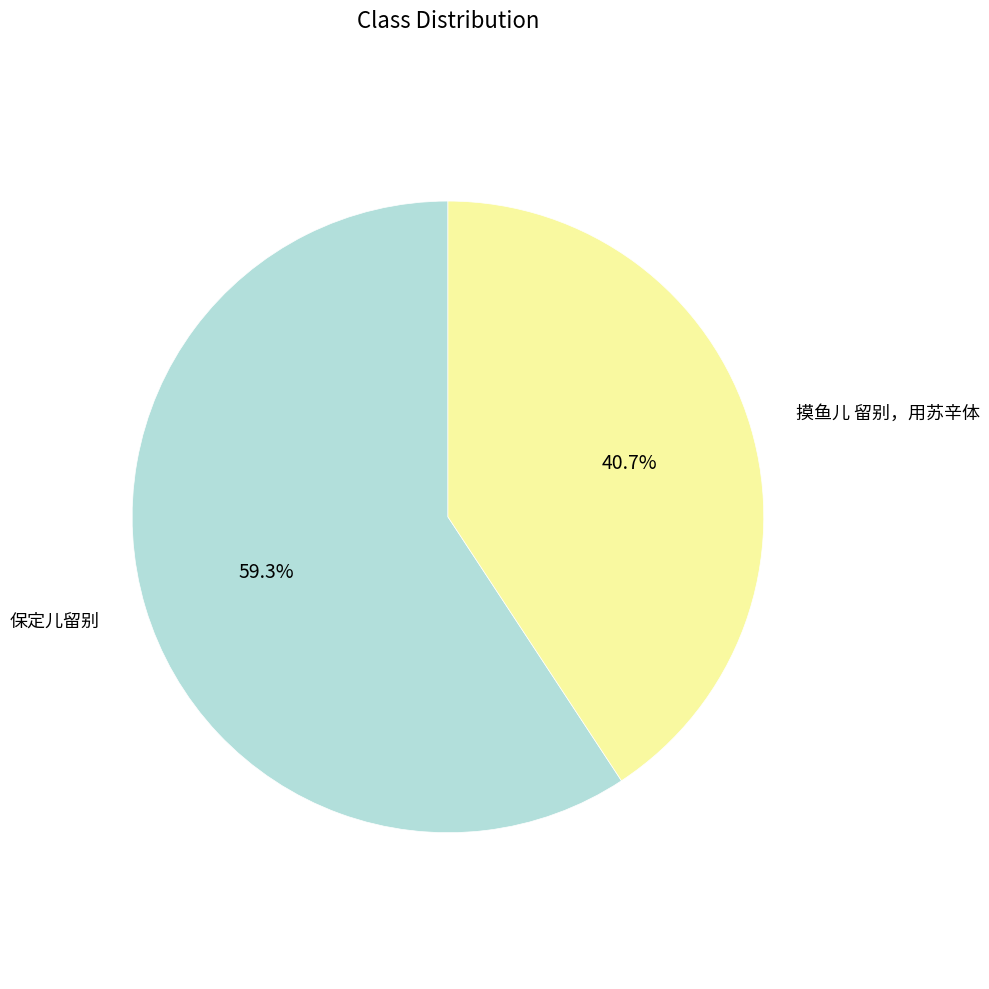

Does any single category account for the majority?

Yes